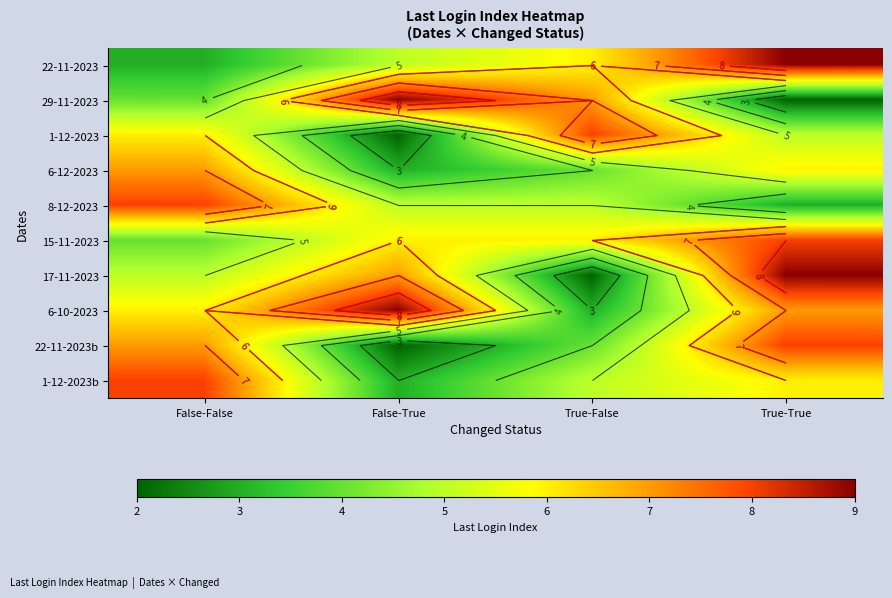

Is the value of 22-11-2023 at True-False greater than the value of 29-11-2023 at False-False?

Yes